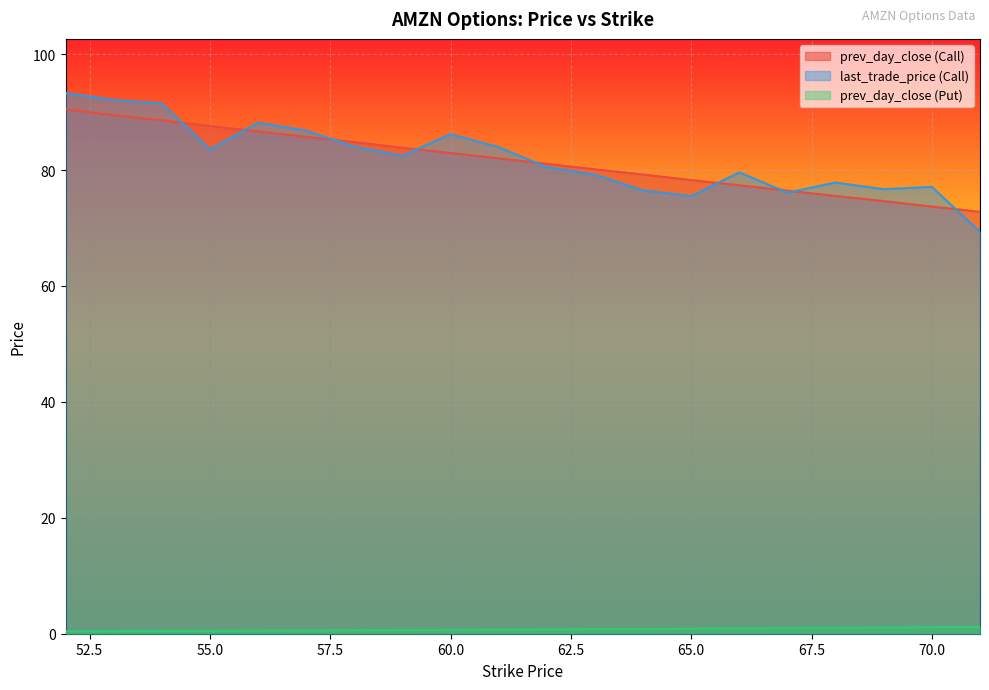

The prev_day_close (Put) series shows 0.5 at 54. True or false?

True